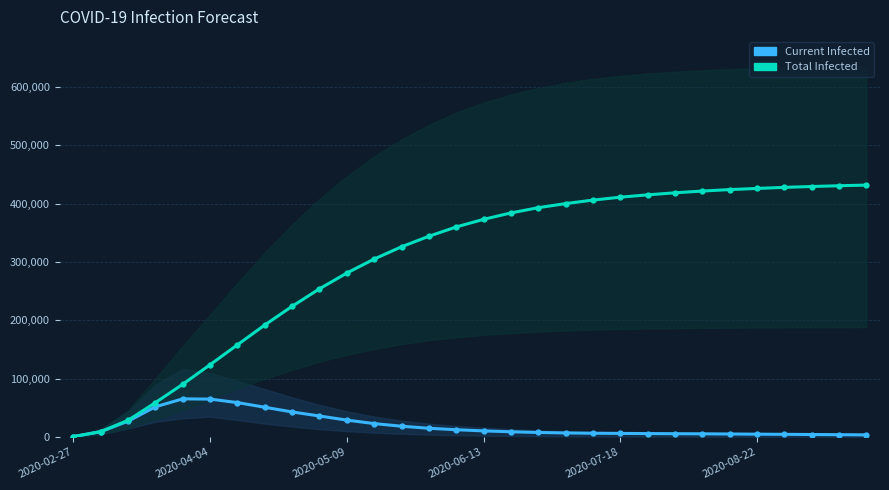

What position from the left is 9?

10